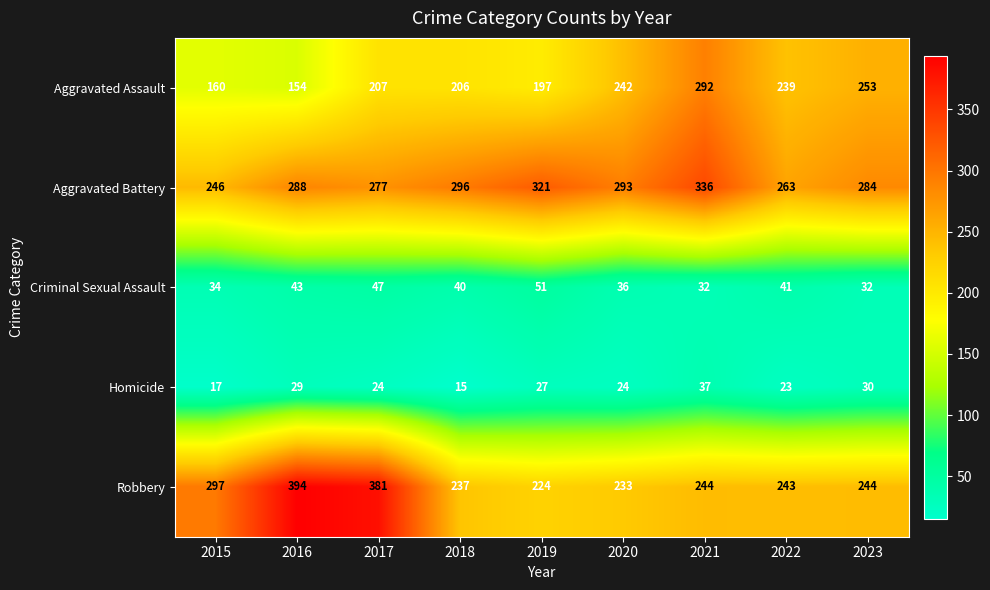

At which label does Homicide first exceed 24?

2016